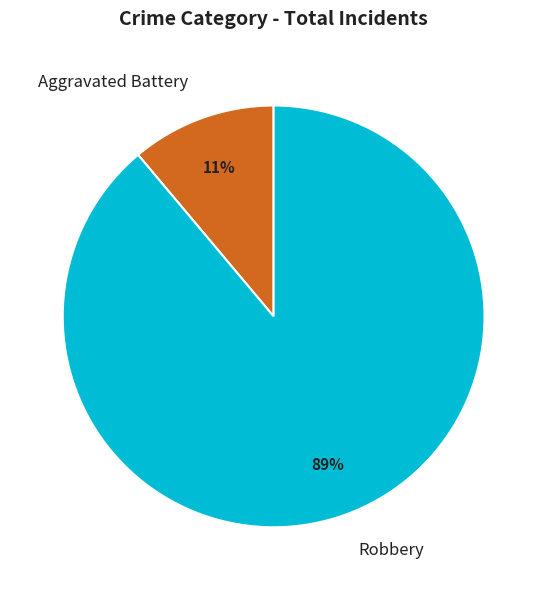

To the nearest percent, what is the difference between the largest and smallest slice percentages?

78%